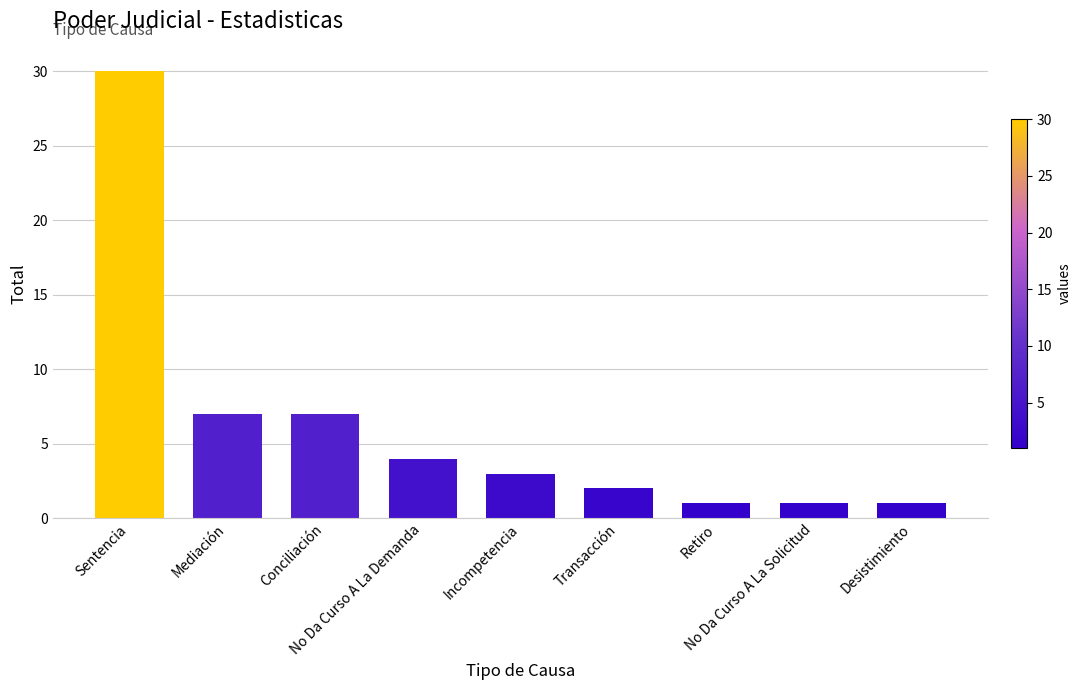

What is the maximum value shown in the chart?

30